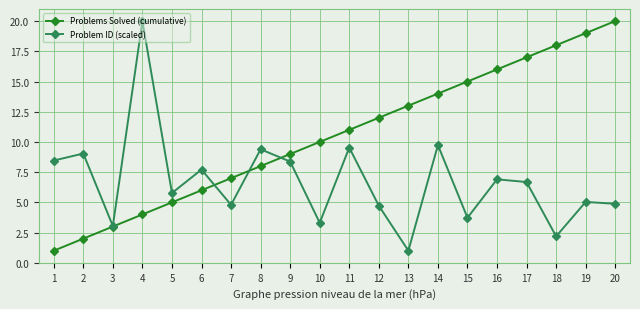

At 18, list the series in order from smallest to largest.

Problem ID (scaled), Problems Solved (cumulative)